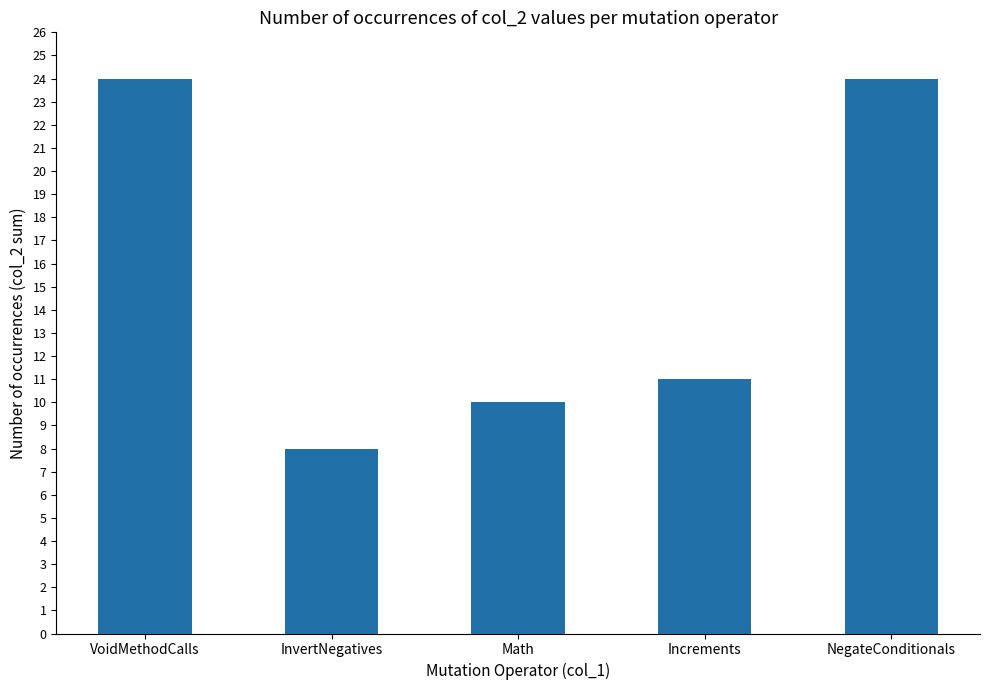

Are the bars grouped side by side (vs. stacked)?

No